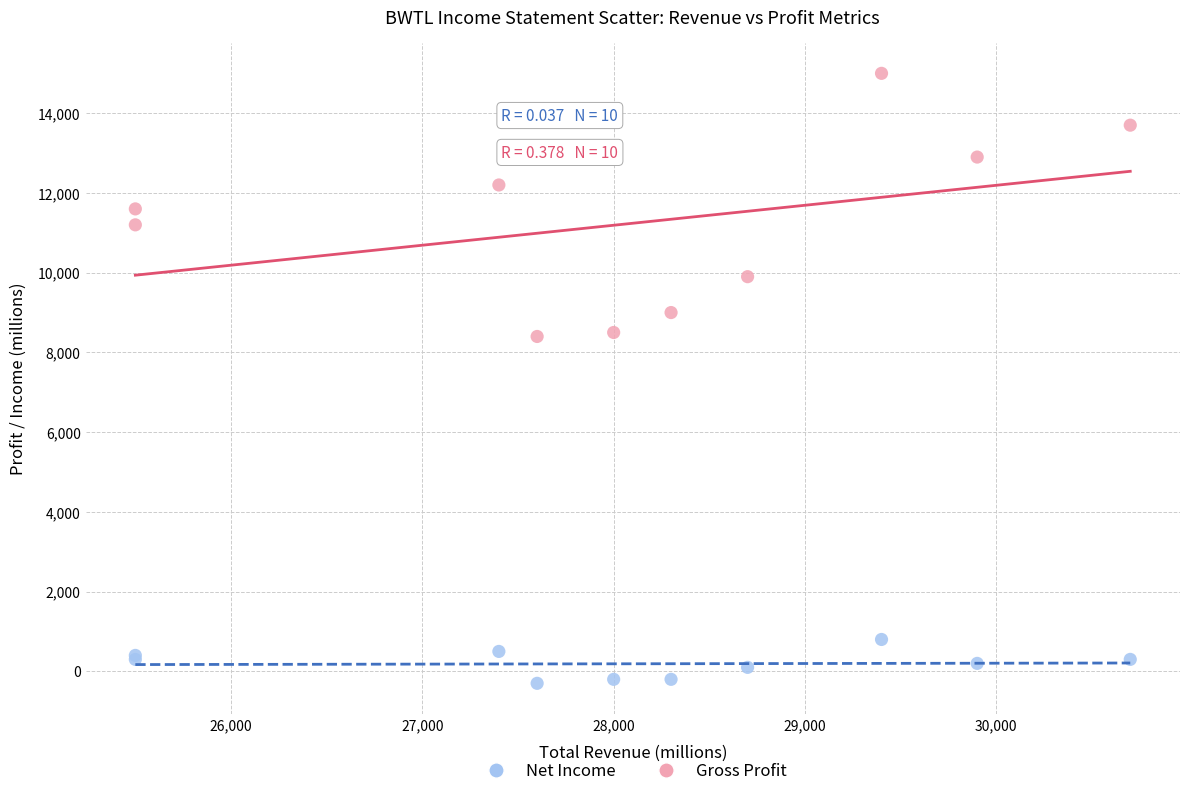

Which series reaches the maximum Y coordinate?

Gross Profit